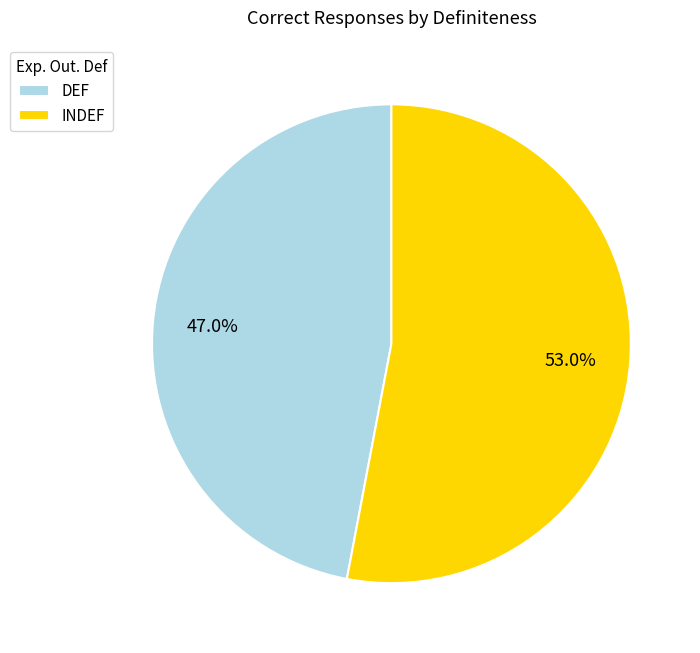

The INDEF slice represents 53% of the pie. True or false?

True